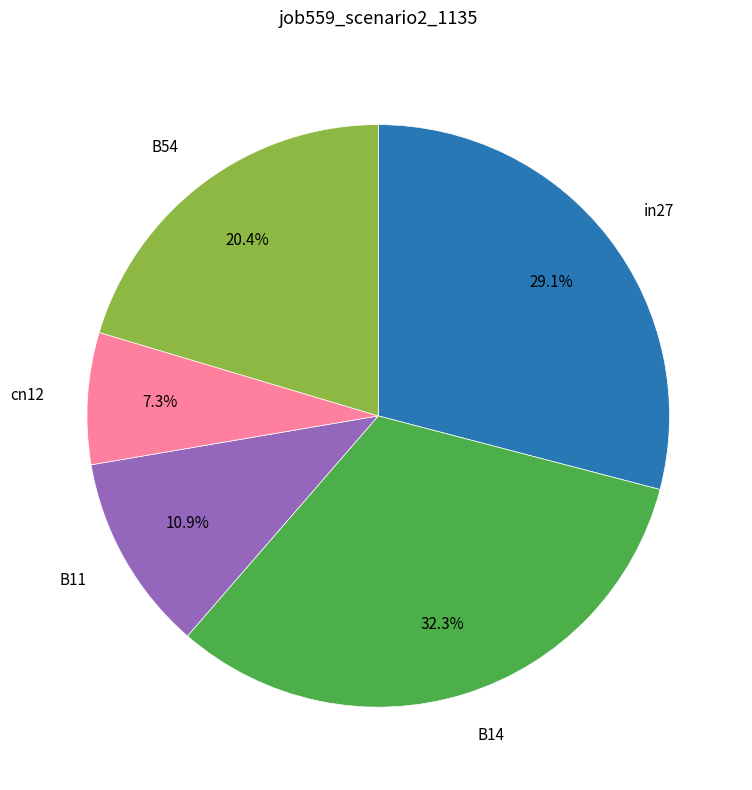

Does any single category account for the majority?

No